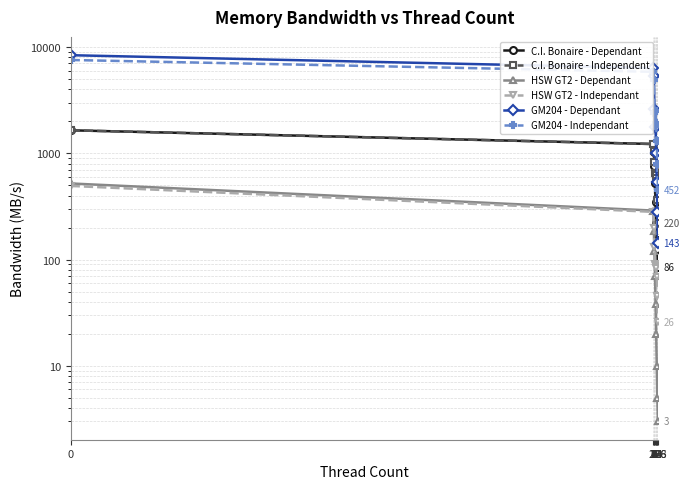

Which has a higher value, 32 or 8?

8